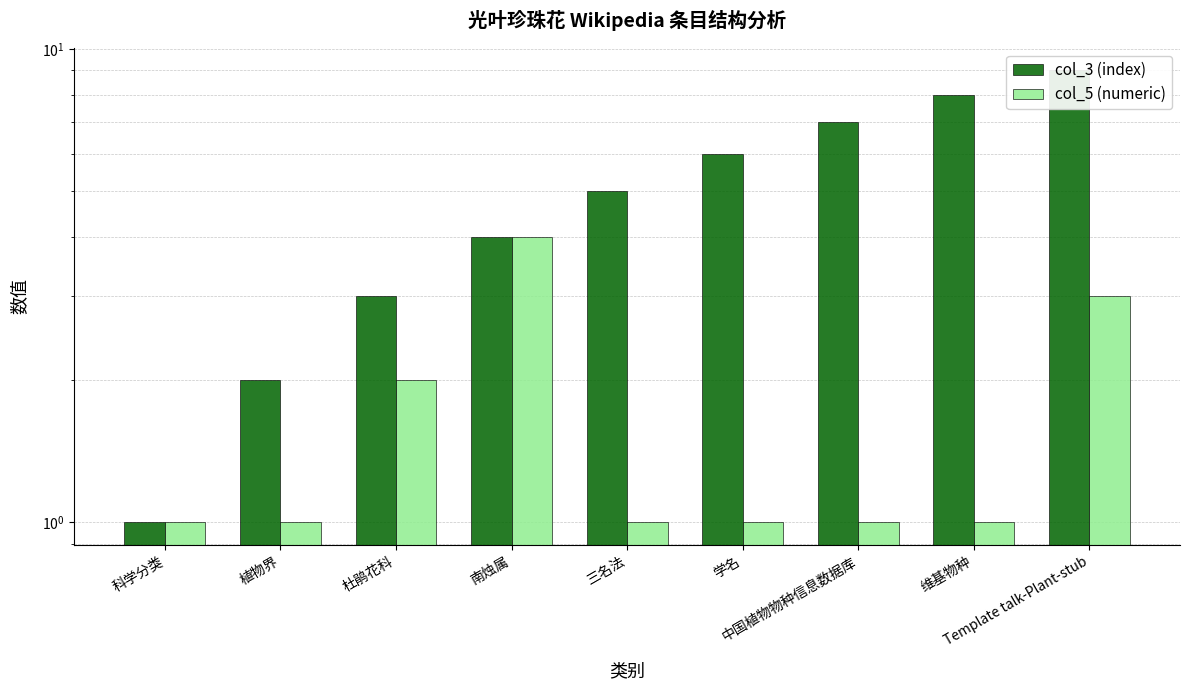

What is the approximate value of col_5 (numeric) at 科学分类?

1